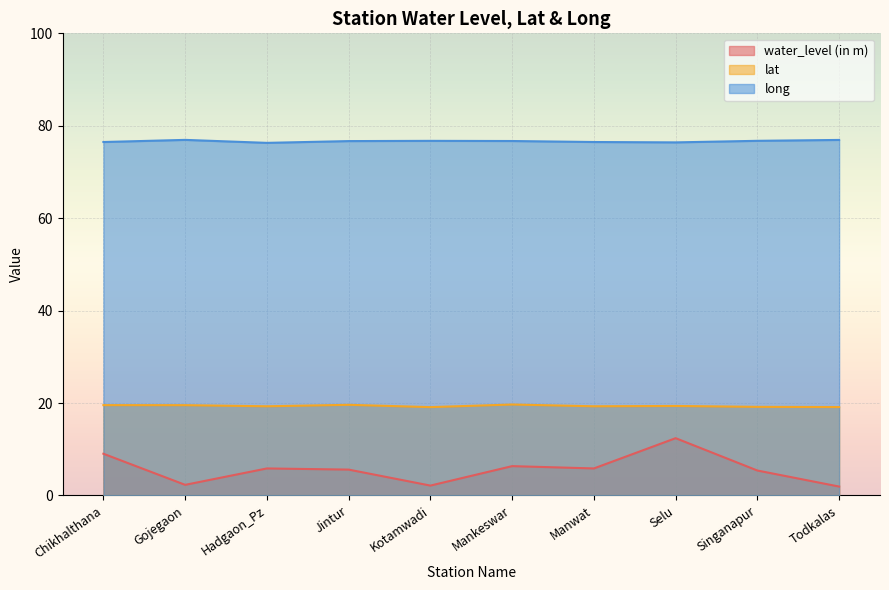

True or false: long and lat cross at least once.

False